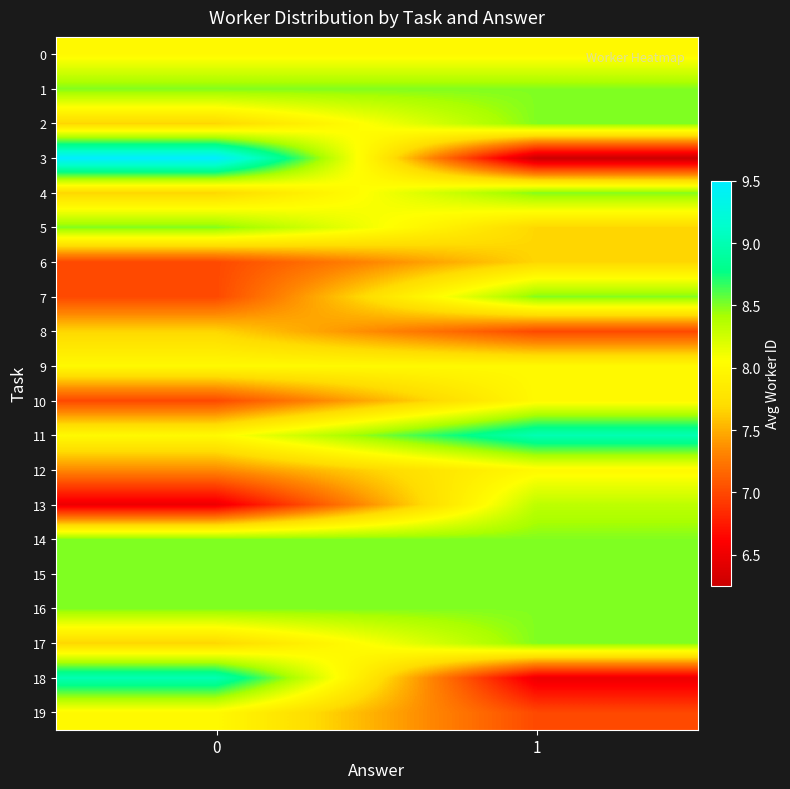

At how many categories does at least one series exceed 6?

2